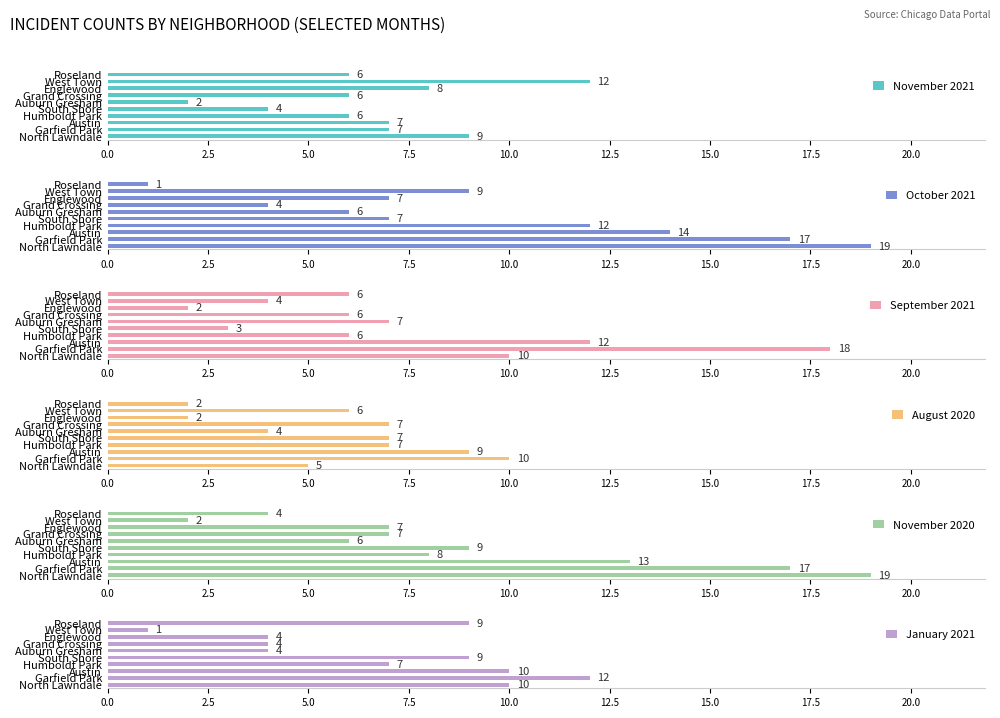

What is the difference between the maximum and minimum values in the November 2020 series?

17